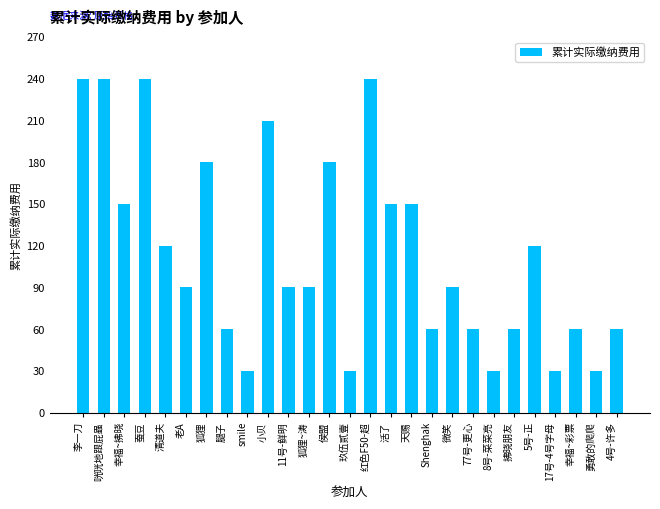

What is the smallest value displayed?

30